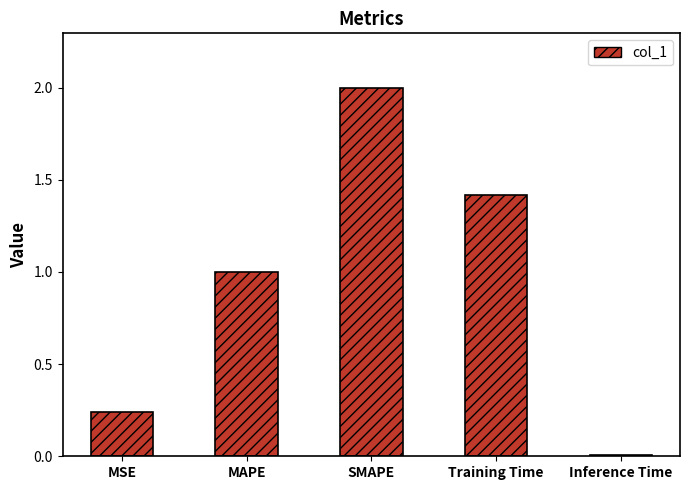

What is the label of the 3rd bar from the right?

SMAPE